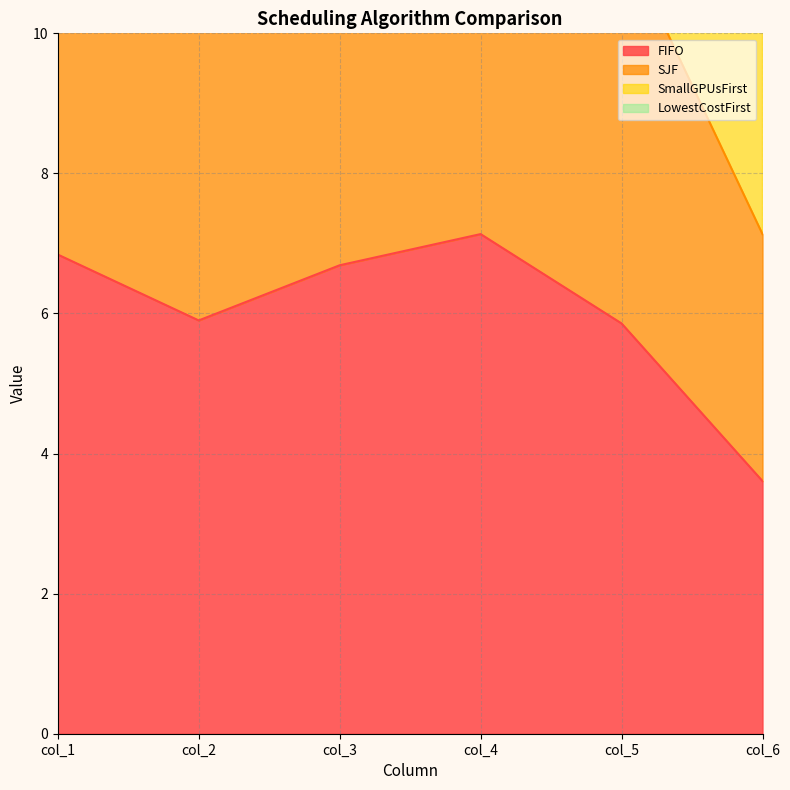

What is the average value of the LowestCostFirst series?

17.7